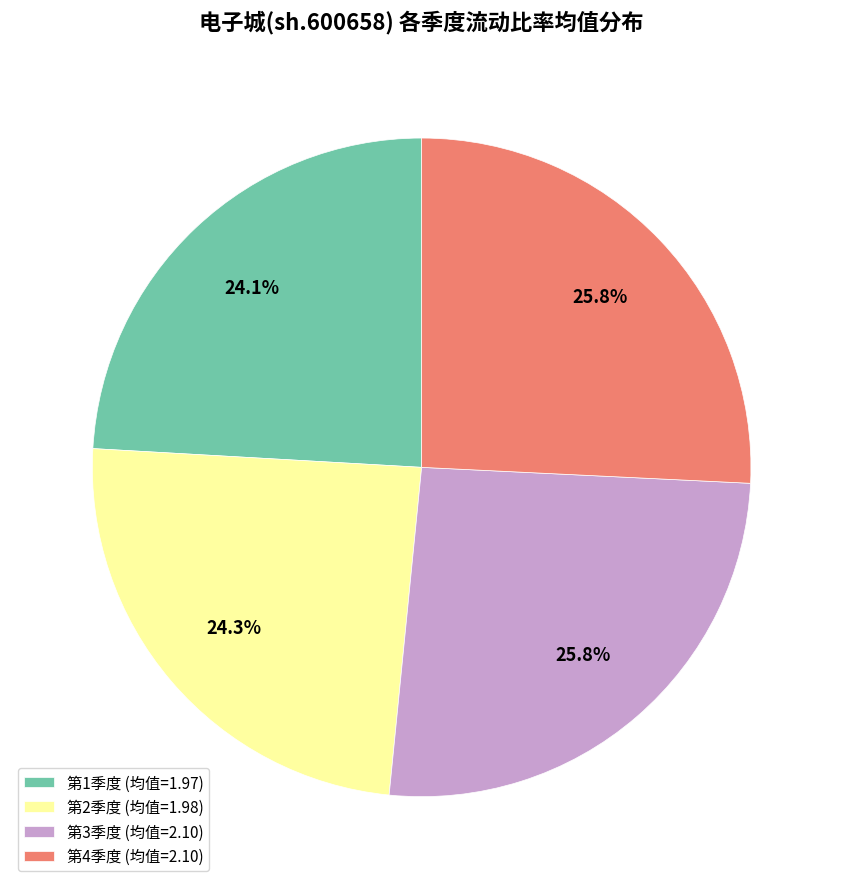

What portion of the pie excludes 第1季度 (均值=1.97)?

75.9%